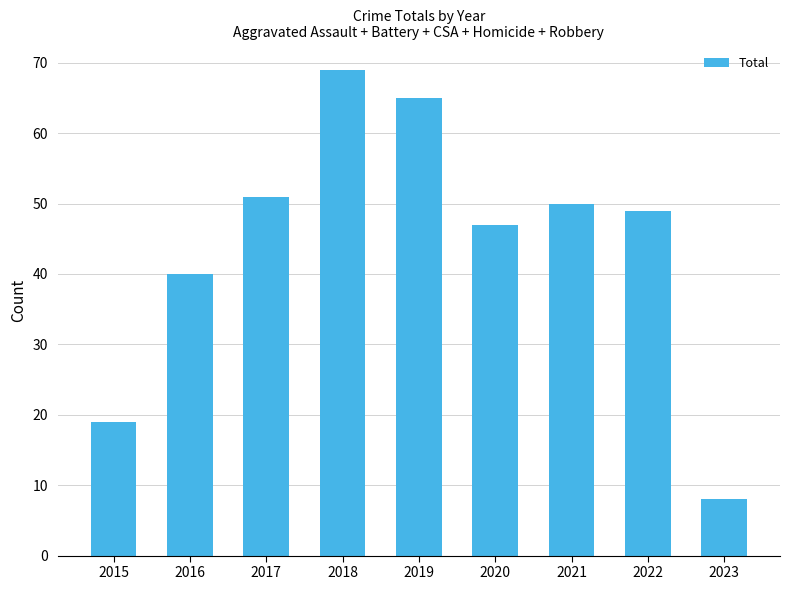

Approximately how many times larger is the value at 2020 compared to 2022?

1.0